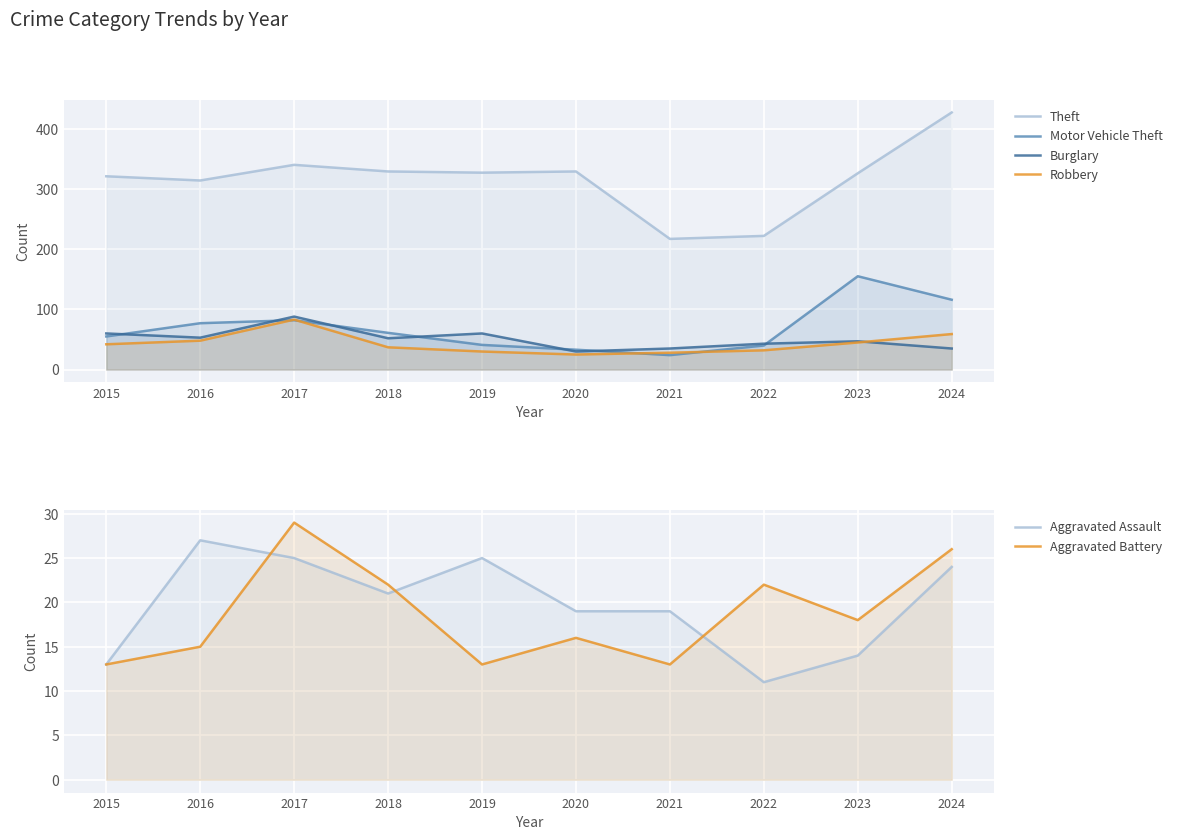

True or false: Aggravated Battery and Aggravated Assault intersect in this chart.

True